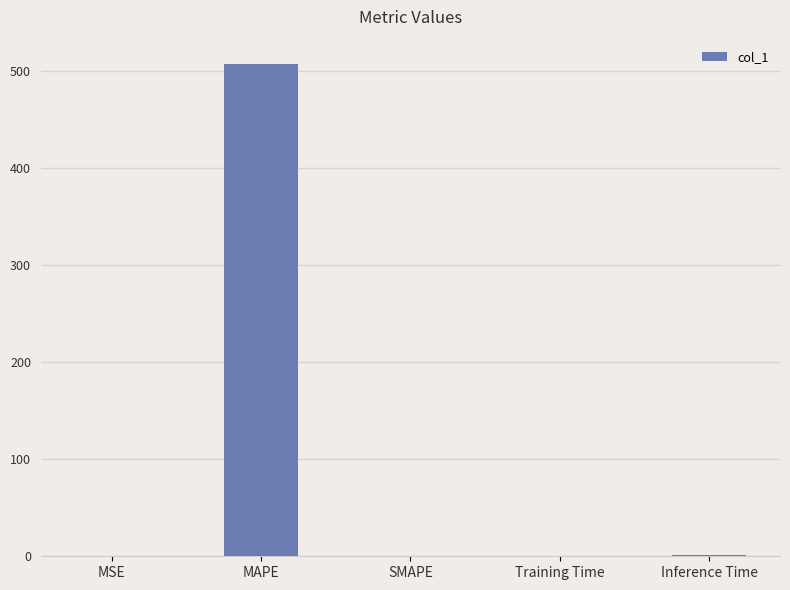

Is it true that the value at MAPE is 111.2?

False